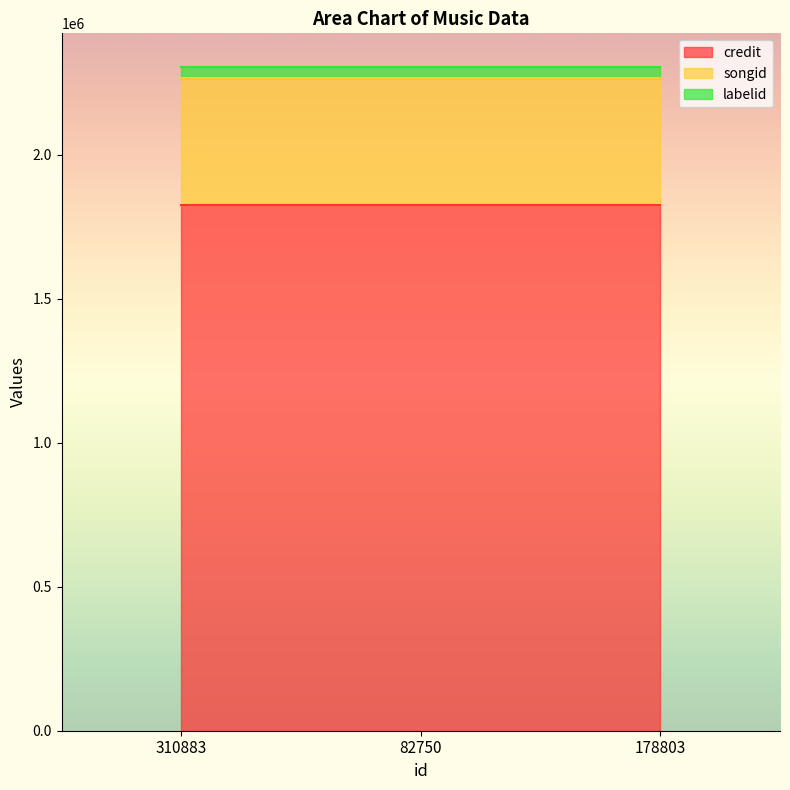

What is the label of the 1st point from the right?

178803